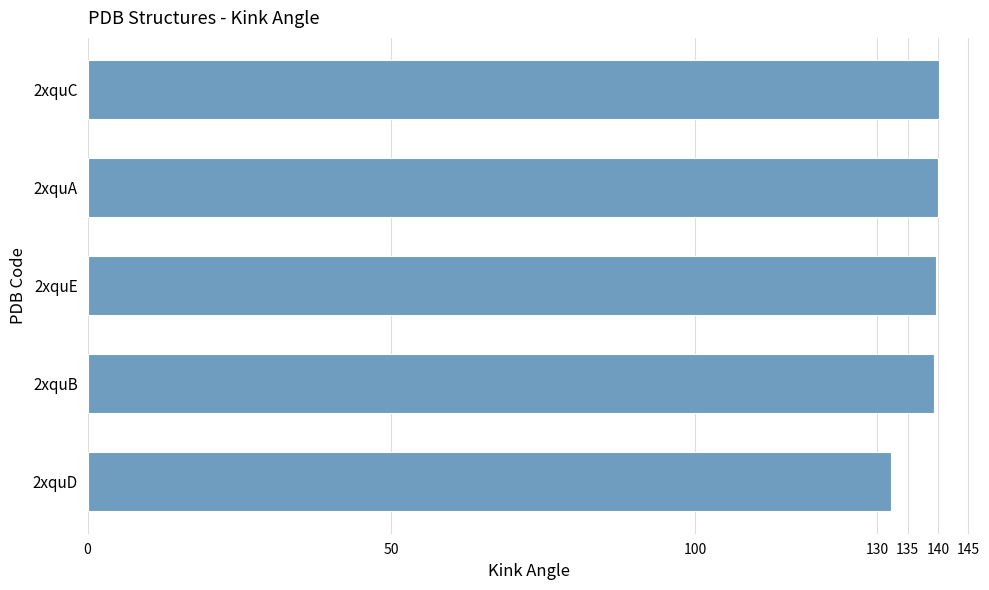

What is the change in value from 2xquD to 2xquB?

+7.0